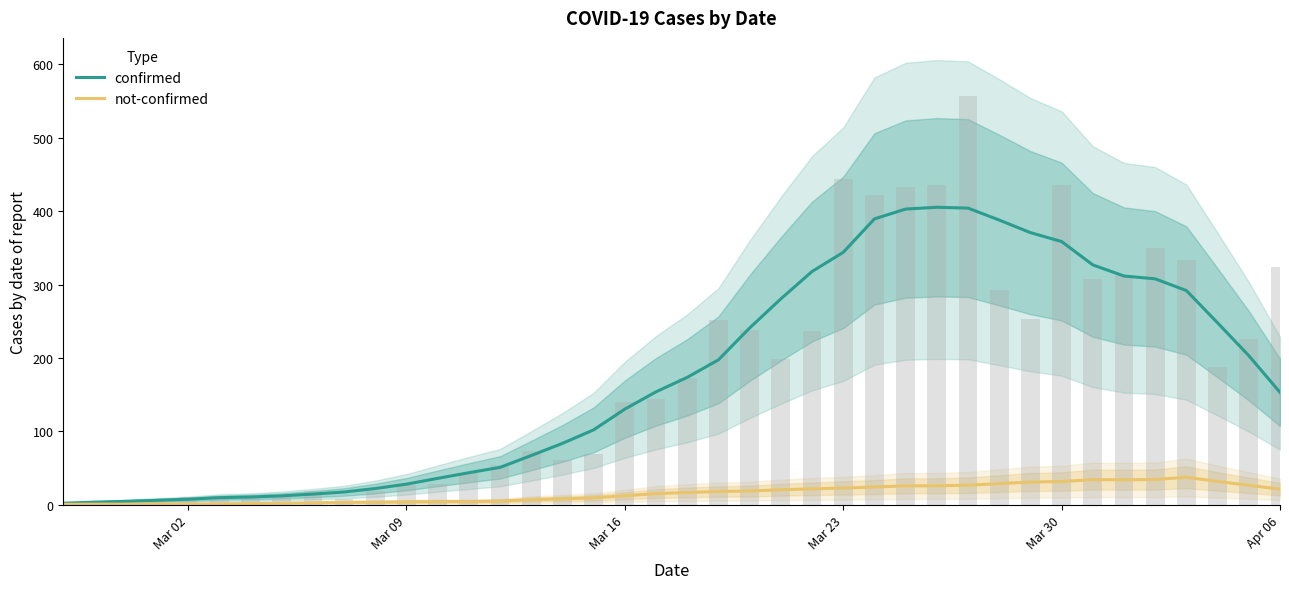

Reading left to right, extract all data points from this chart.

confirmed: 1.9	3.3	4.4	5.9	7.3	9.4	10.3	11.9	14.3	17.1	21.9	27.9	35.7	43.4	50.7	66.9	83.4	101.9	130.1	153.7	173.4	197.3	240.7	280.4	317.7	343.9	389.4	402.9	405.3	404.1	387.9	370.7	358.6	326.7	311.6	307.7	291.7	247.7	203.0	153.0
not-confirmed: 0.4	0.6	0.6	1.0	0.9	1.0	1.4	1.9	2.4	3.0	3.3	3.7	4.1	4.1	4.7	6.7	7.9	9.1	12.0	15.0	16.4	17.9	18.4	20.3	21.4	22.6	23.9	25.6	25.6	26.4	28.6	30.7	31.4	34.0	33.9	34.1	37.3	31.6	26.3	21.0